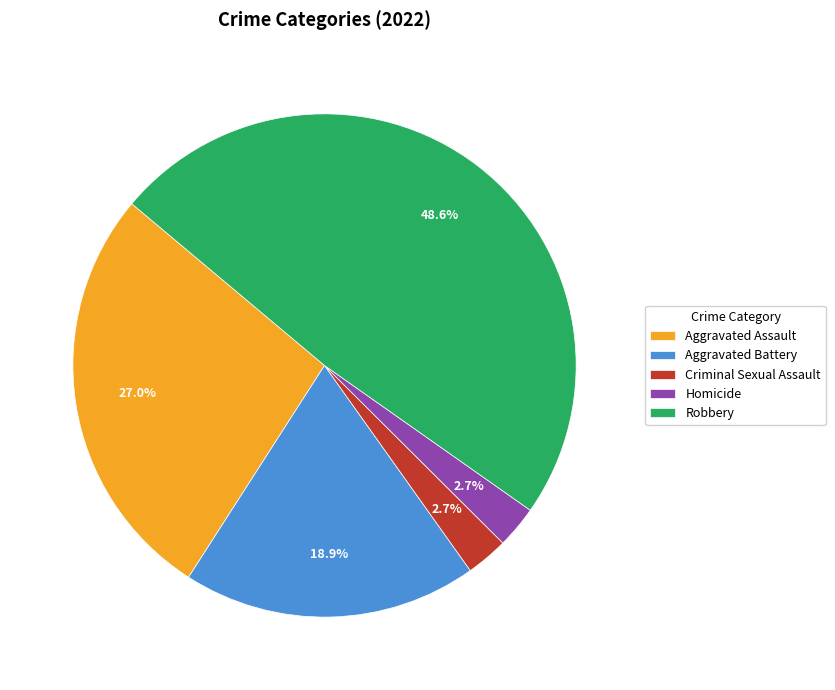

What percentage is the Robbery slice, to the nearest percent?

49%